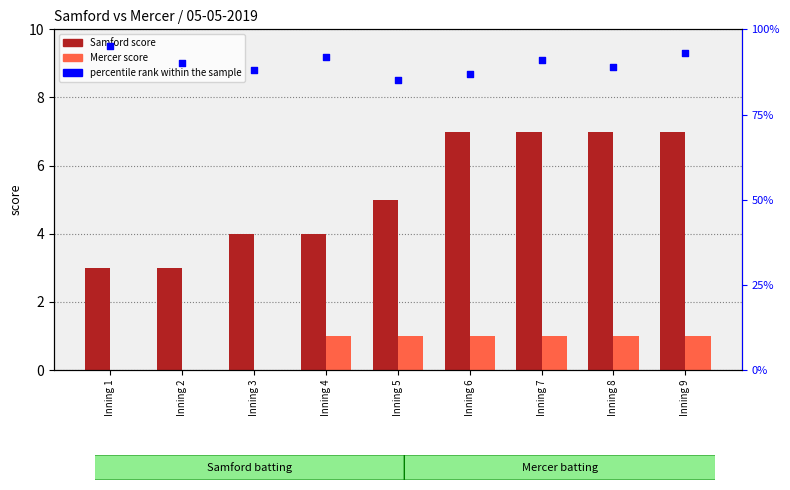

Is the value of Samford score at Inning 4 greater than the value of percentile rank within sample at Inning 7?

No